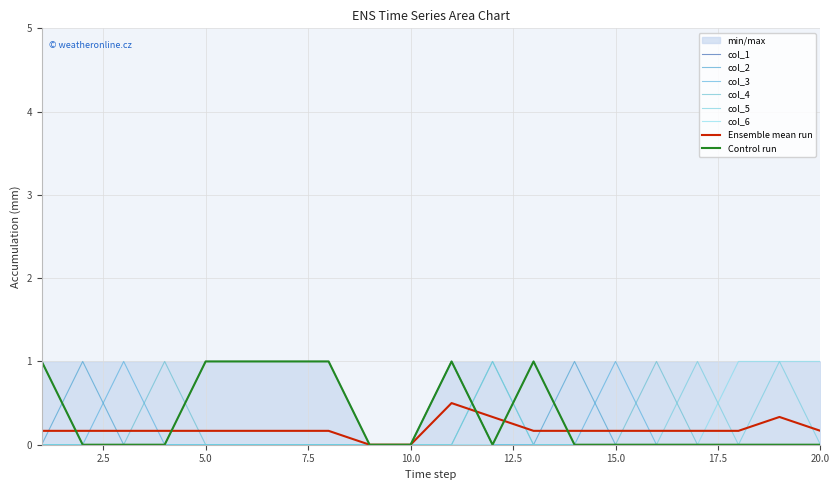

Reading right to left, transcribe all the data shown in this chart.

col_1: 20=0	19=0	18=0	17=0	16=0	15=0	14=0	13=1	12=0	11=1	10=0	9=0	8=1	7=1	6=1	5=1	4=0	3=0	2=0	1=1
col_2: 20=0	19=0	18=0	17=0	16=0	15=0	14=1	13=0	12=0	11=1	10=0	9=0	8=0	7=0	6=0	5=0	4=0	3=0	2=1	1=0
col_3: 20=0	19=0	18=0	17=0	16=0	15=1	14=0	13=0	12=0	11=1	10=0	9=0	8=0	7=0	6=0	5=0	4=0	3=1	2=0	1=0
col_4: 20=0	19=0	18=0	17=0	16=1	15=0	14=0	13=0	12=1	11=0	10=0	9=0	8=0	7=0	6=0	5=0	4=1	3=0	2=0	1=0
col_5: 20=0	19=1	18=0	17=1	16=0	15=0	14=0	13=0	12=1	11=0	10=0	9=0	8=0	7=0	6=0	5=0	4=0	3=0	2=0	1=0
col_6: 20=1	19=1	18=1	17=0	16=0	15=0	14=0	13=0	12=0	11=0	10=0	9=0	8=0	7=0	6=0	5=0	4=0	3=0	2=0	1=0